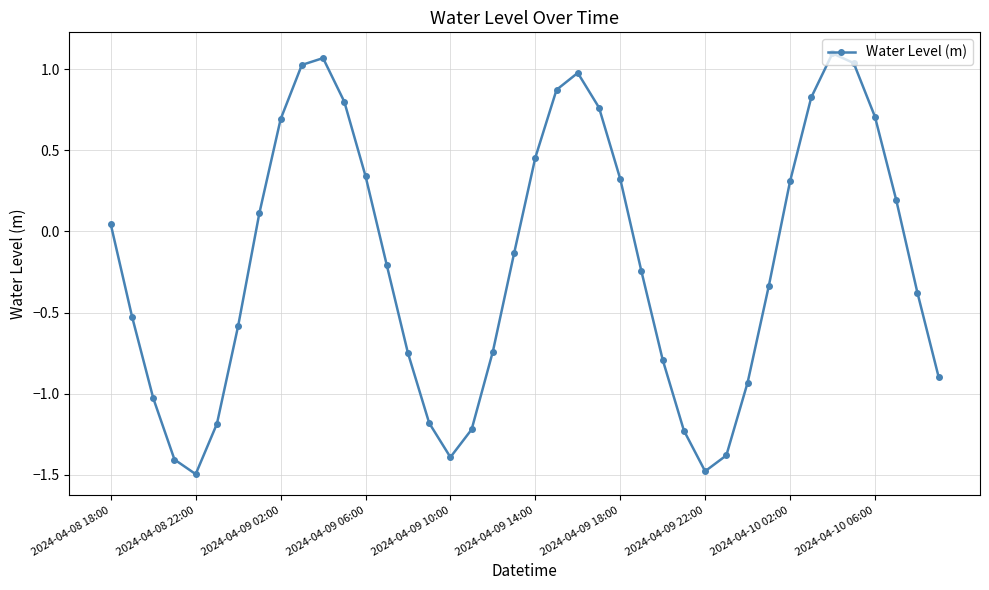

How many points are lower than both their immediate neighbors (excluding endpoints)?

3